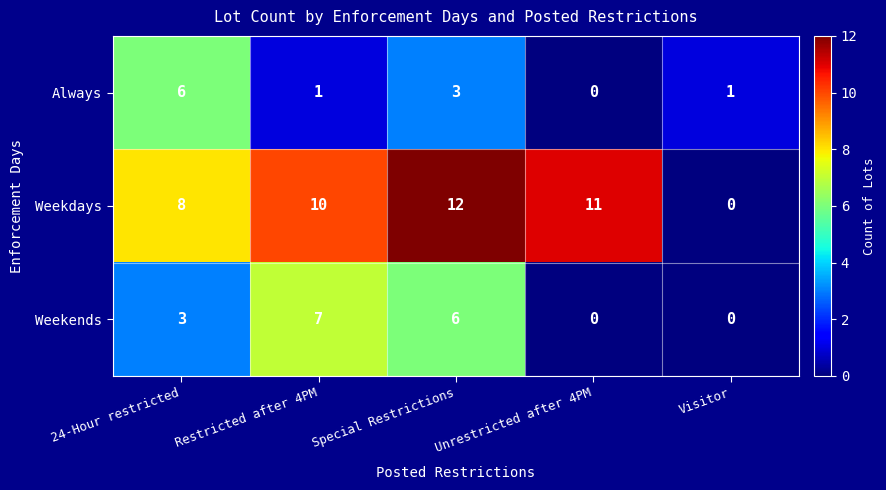

List the series in order of their peak value, highest first.

Weekdays, Weekends, Always